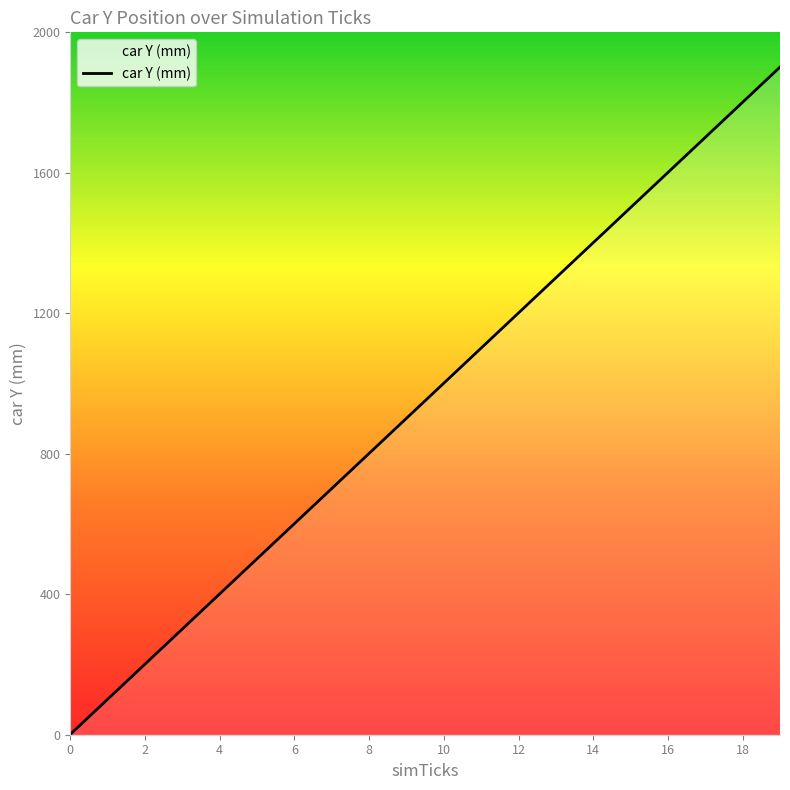

What is the greatest value displayed?

1901